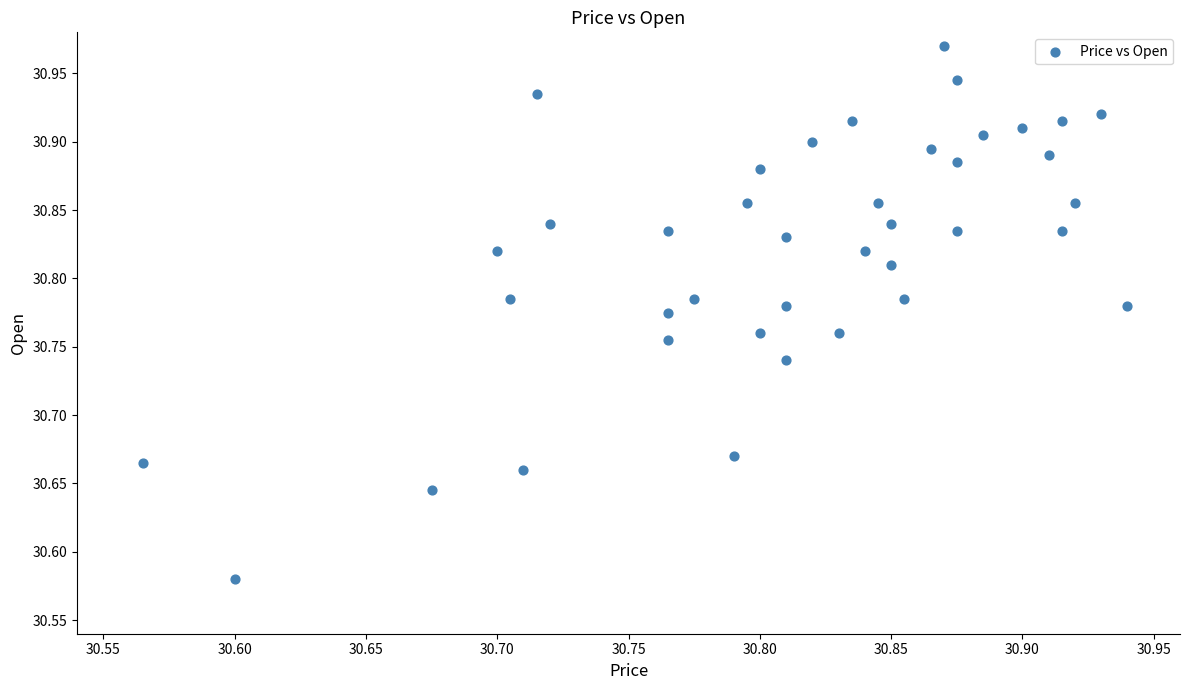

What is the range of Y values (max minus min)?

0.4